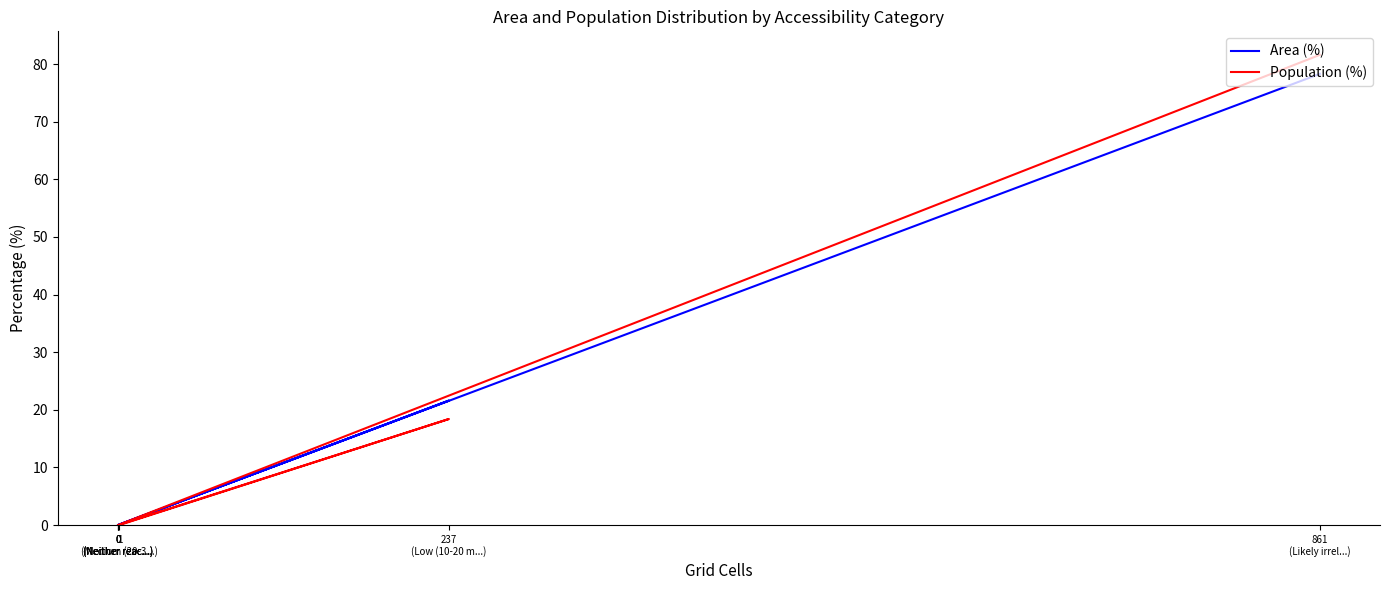

True or false: Area (%) and Population (%) cross at least once.

False